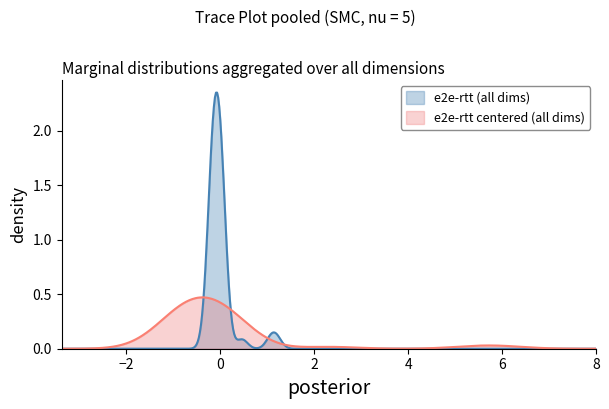

What is the sum of all values?

825.9